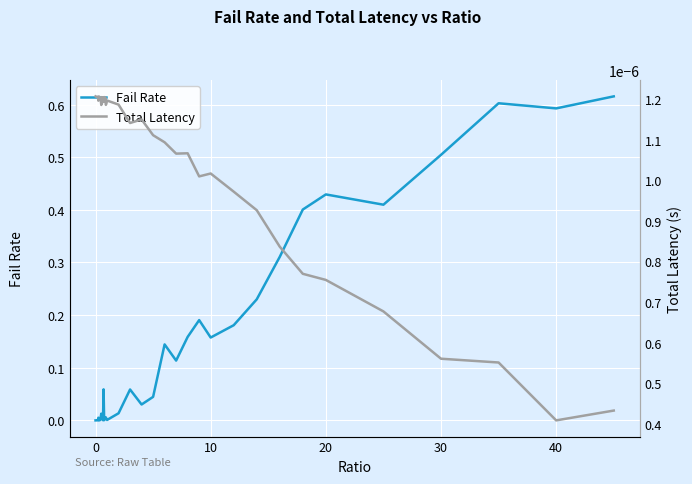

The Fail Rate series shows 0.0 at 0. True or false?

True